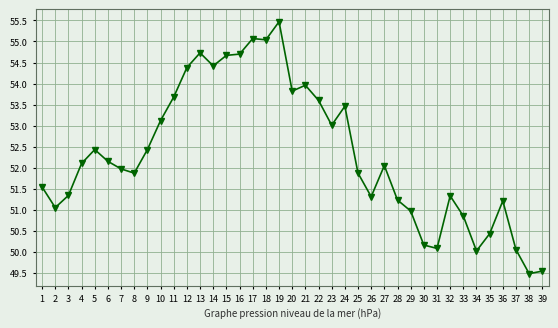

How many data points are above 52?

20